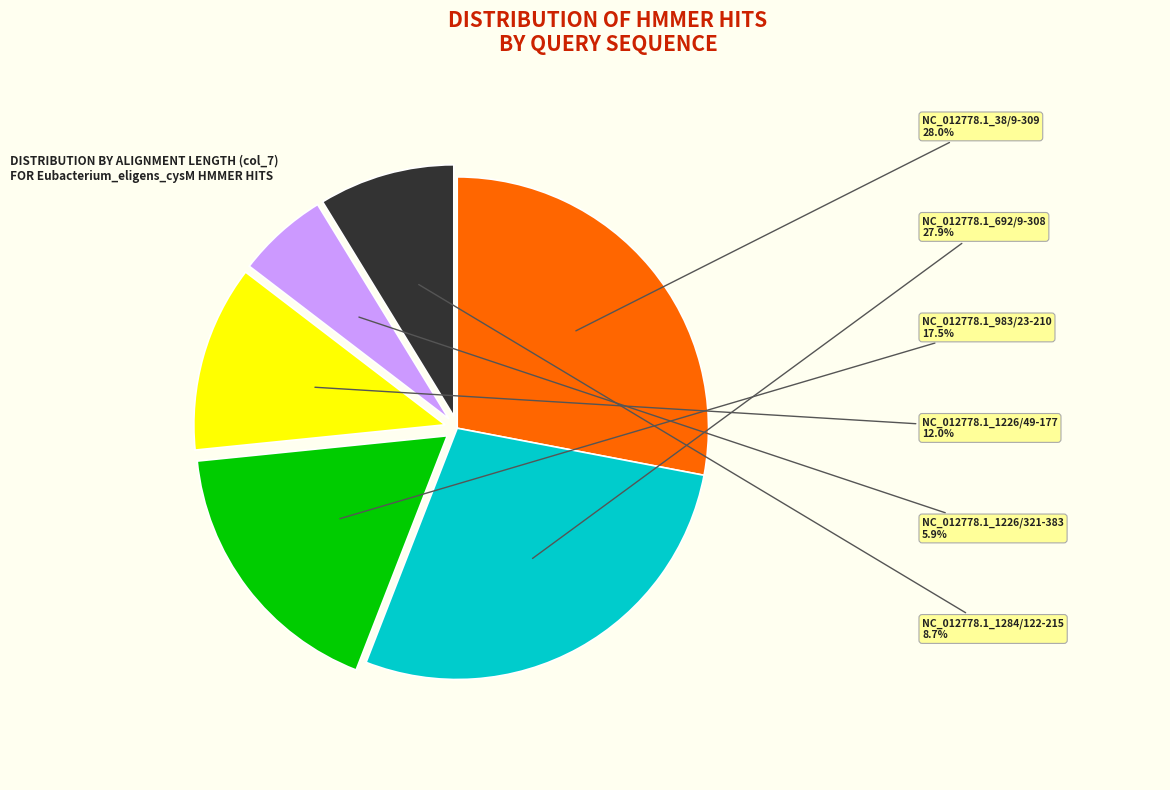

To the nearest percent, what percentage of the pie is NC_012778.1_1226/321-383?

6%